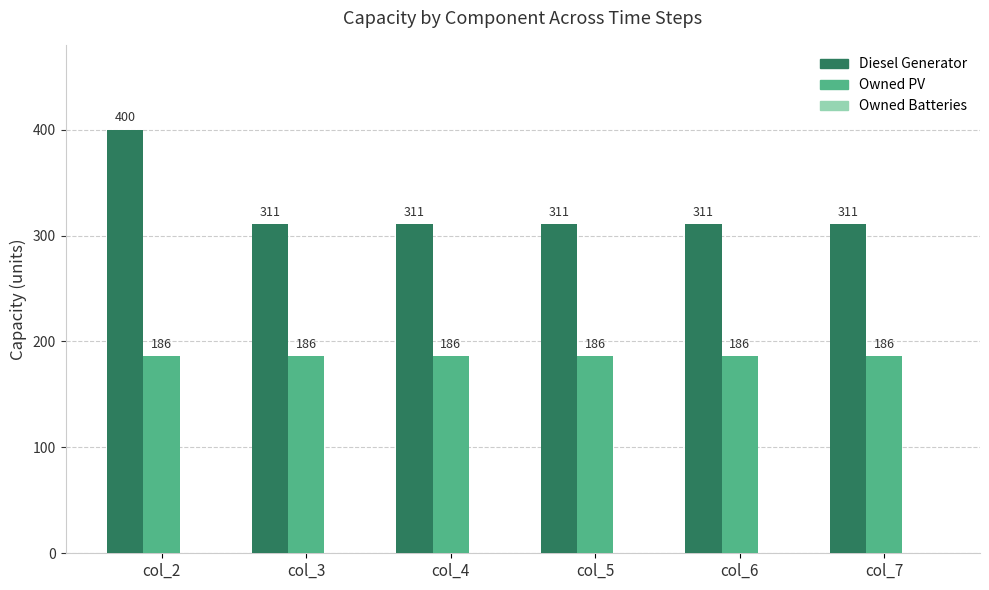

What is the minimum value for Diesel Generator?

311